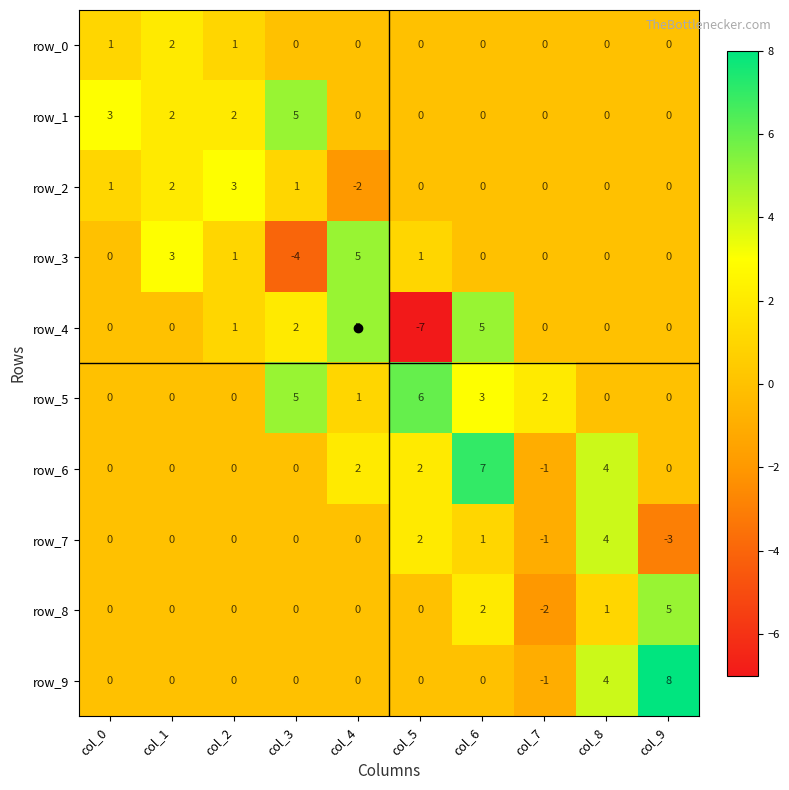

What is the total value across all series at col_8?

13